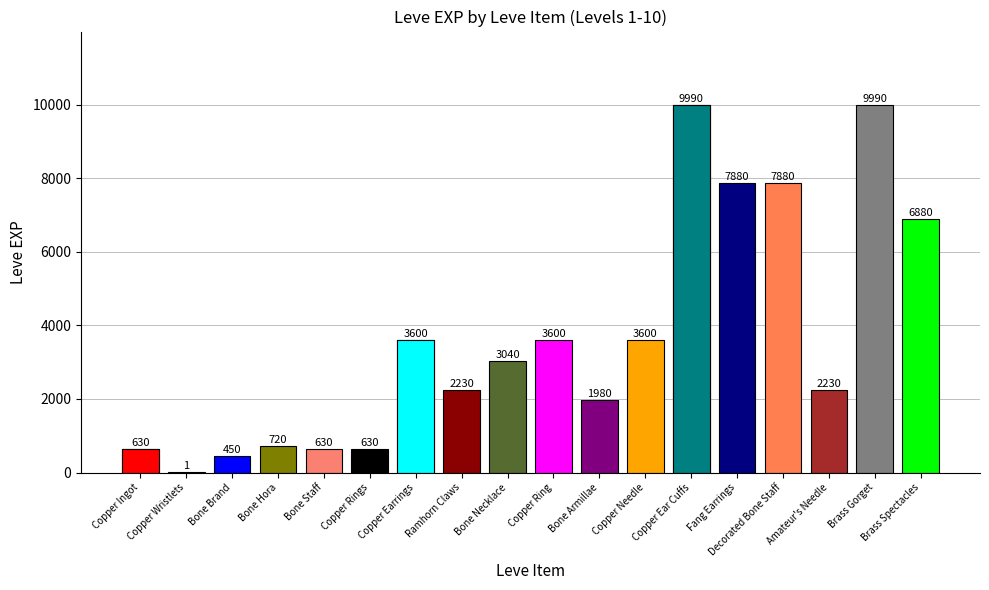

What is the ratio of the value at Bone Hora to the value at Amateur's Needle?

0.3